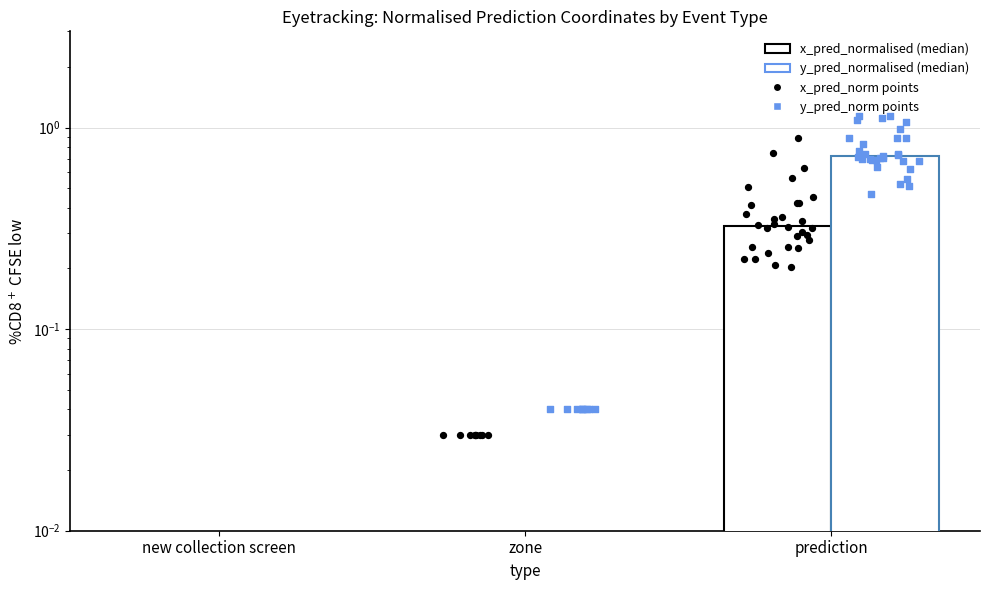

Which series contains the lowest Y value?

x_pred_normalised